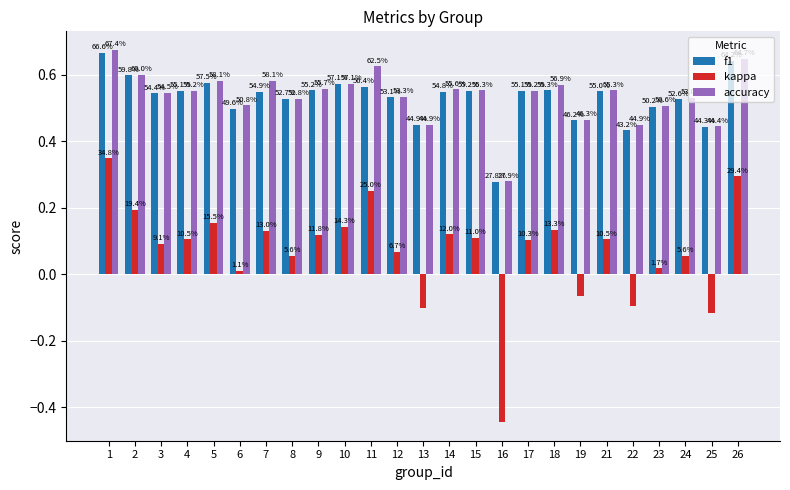

What is the total value across all series at 10?

1.3